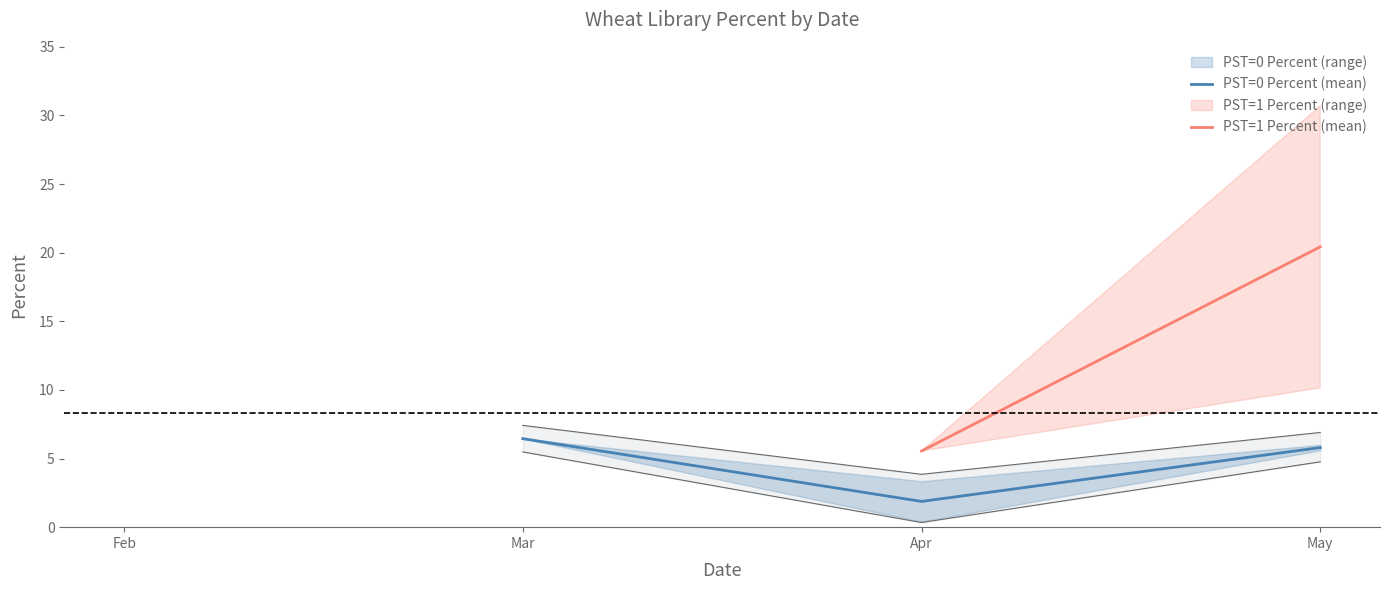

True or false: PST=1 Percent (mean) and PST=0 Percent (mean) intersect in this chart.

False